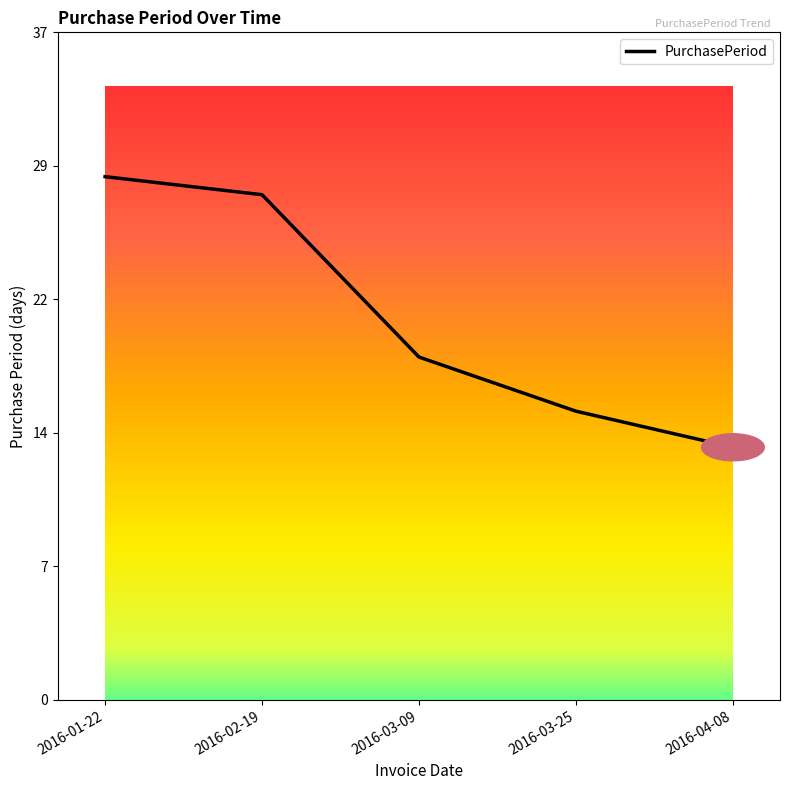

Is this an area chart (filled region under the line)?

No